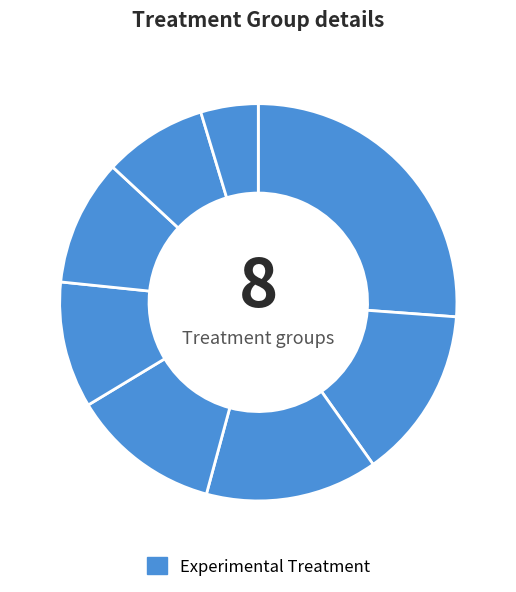

How many segments does this pie chart have?

8